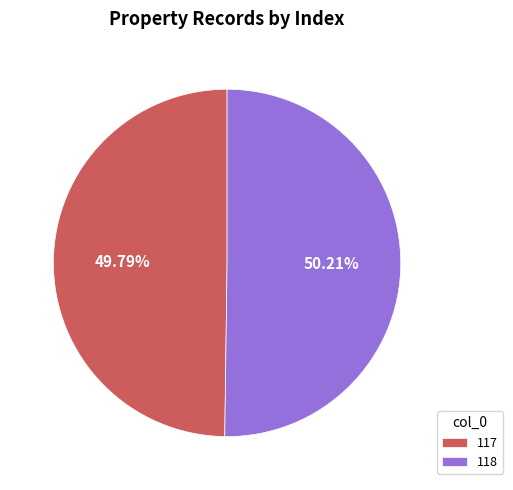

Do 118 and 117 together represent more than half of the pie?

Yes